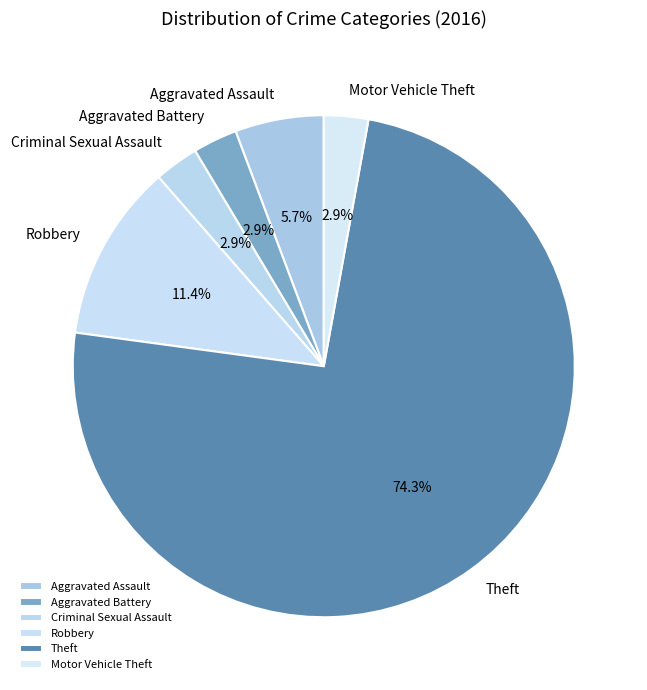

To the nearest percent, what is the difference between the largest and smallest slice percentages?

71%